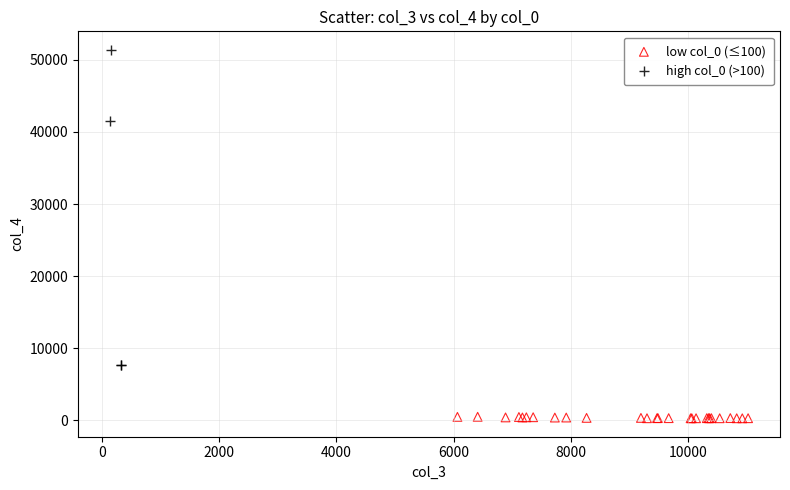

Which series contains the highest Y value?

high col_0 (>100)